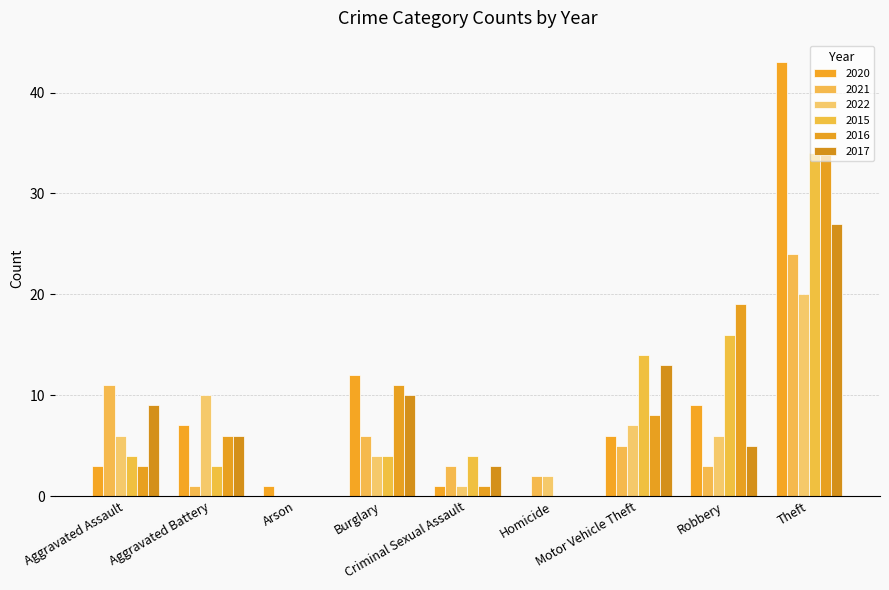

At which label is 2017 closest to 13?

Motor Vehicle Theft